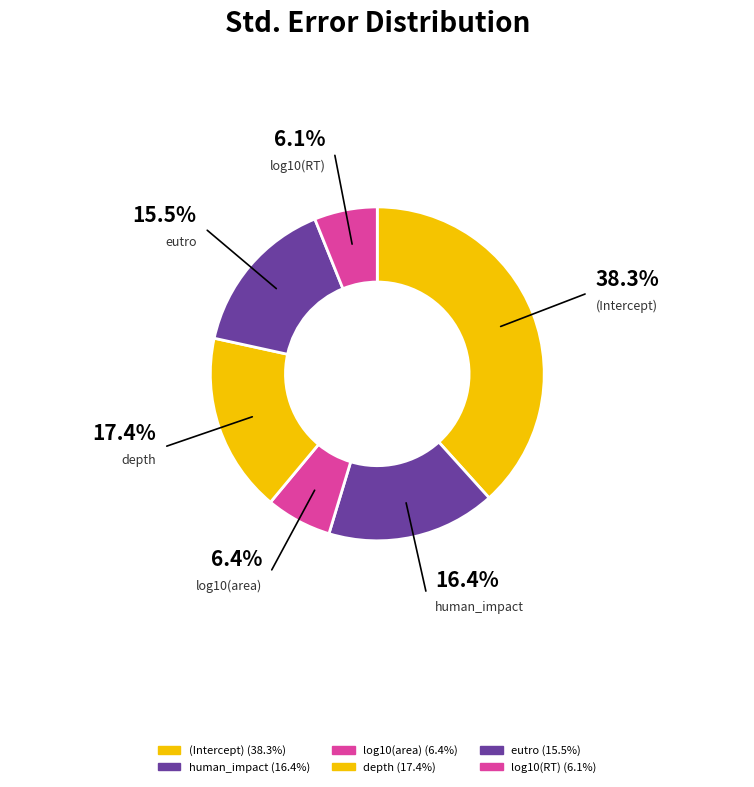

What percentage is the eutro slice, to the nearest percent?

15%